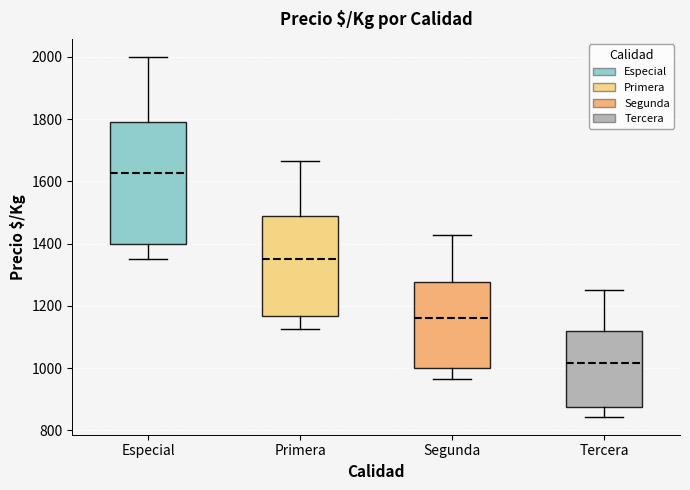

Which box is the tallest, from its lower edge to its upper edge?

Especial